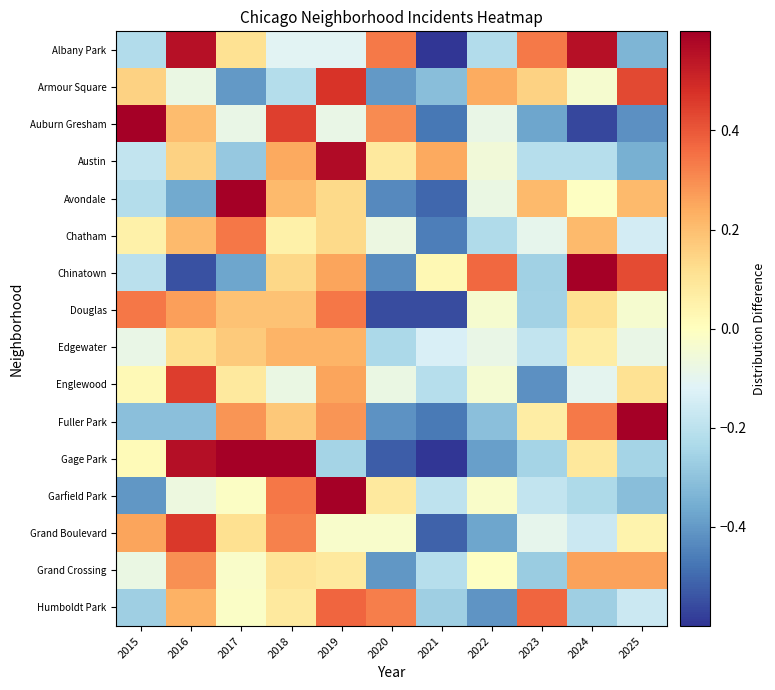

Reading right to left, list all the values displayed in this chart.

Albany Park: 2025=-0.3	2024=0.6	2023=0.3	2022=-0.2	2021=-0.9	2020=0.3	2019=-0.1	2018=-0.1	2017=0.1	2016=0.6	2015=-0.2
Armour Square: 2025=0.4	2024=-0.0	2023=0.2	2022=0.2	2021=-0.3	2020=-0.4	2019=0.5	2018=-0.2	2017=-0.4	2016=-0.1	2015=0.2
Auburn Gresham: 2025=-0.4	2024=-0.6	2023=-0.4	2022=-0.1	2021=-0.5	2020=0.3	2019=-0.1	2018=0.4	2017=-0.1	2016=0.2	2015=1.1
Austin: 2025=-0.3	2024=-0.2	2023=-0.2	2022=-0.1	2021=0.2	2020=0.1	2019=0.6	2018=0.2	2017=-0.3	2016=0.2	2015=-0.2
Avondale: 2025=0.2	2024=-0.0	2023=0.2	2022=-0.1	2021=-0.5	2020=-0.4	2019=0.1	2018=0.2	2017=0.8	2016=-0.4	2015=-0.2
Chatham: 2025=-0.1	2024=0.2	2023=-0.1	2022=-0.2	2021=-0.5	2020=-0.1	2019=0.1	2018=0.1	2017=0.3	2016=0.2	2015=0.1
Chinatown: 2025=0.4	2024=0.6	2023=-0.3	2022=0.4	2021=0.0	2020=-0.4	2019=0.3	2018=0.1	2017=-0.4	2016=-0.5	2015=-0.2
Douglas: 2025=-0.0	2024=0.1	2023=-0.3	2022=-0.0	2021=-0.6	2020=-0.6	2019=0.3	2018=0.2	2017=0.2	2016=0.3	2015=0.3
Edgewater: 2025=-0.1	2024=0.1	2023=-0.2	2022=-0.1	2021=-0.1	2020=-0.2	2019=0.2	2018=0.2	2017=0.2	2016=0.1	2015=-0.1
Englewood: 2025=0.1	2024=-0.1	2023=-0.4	2022=-0.0	2021=-0.2	2020=-0.1	2019=0.3	2018=-0.1	2017=0.1	2016=0.5	2015=0.0
Fuller Park: 2025=0.7	2024=0.3	2023=0.1	2022=-0.3	2021=-0.5	2020=-0.4	2019=0.3	2018=0.2	2017=0.3	2016=-0.3	2015=-0.3
Gage Park: 2025=-0.3	2024=0.1	2023=-0.3	2022=-0.4	2021=-0.8	2020=-0.5	2019=-0.3	2018=0.9	2017=0.9	2016=0.6	2015=0.0
Garfield Park: 2025=-0.3	2024=-0.2	2023=-0.2	2022=-0.0	2021=-0.2	2020=0.1	2019=1.0	2018=0.3	2017=-0.0	2016=-0.1	2015=-0.4
Grand Boulevard: 2025=0.0	2024=-0.2	2023=-0.1	2022=-0.4	2021=-0.5	2020=-0.0	2019=-0.0	2018=0.3	2017=0.1	2016=0.5	2015=0.3
Grand Crossing: 2025=0.3	2024=0.3	2023=-0.3	2022=-0.0	2021=-0.2	2020=-0.4	2019=0.1	2018=0.1	2017=-0.0	2016=0.3	2015=-0.1
Humboldt Park: 2025=-0.2	2024=-0.3	2023=0.4	2022=-0.4	2021=-0.3	2020=0.3	2019=0.4	2018=0.1	2017=-0.0	2016=0.2	2015=-0.3